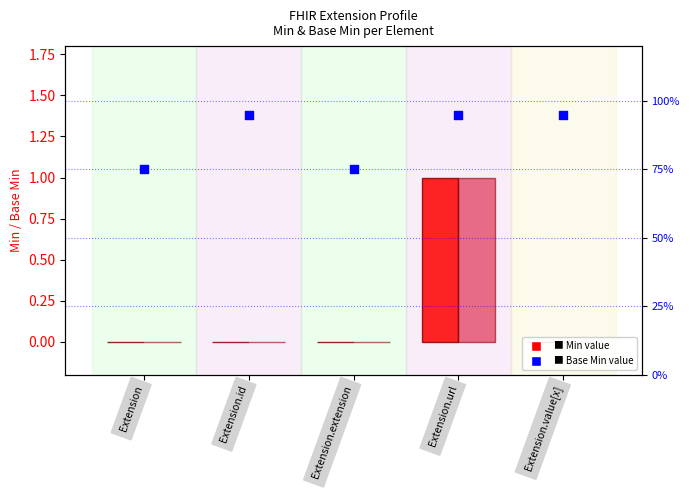

Which series reaches the maximum Y coordinate?

Min